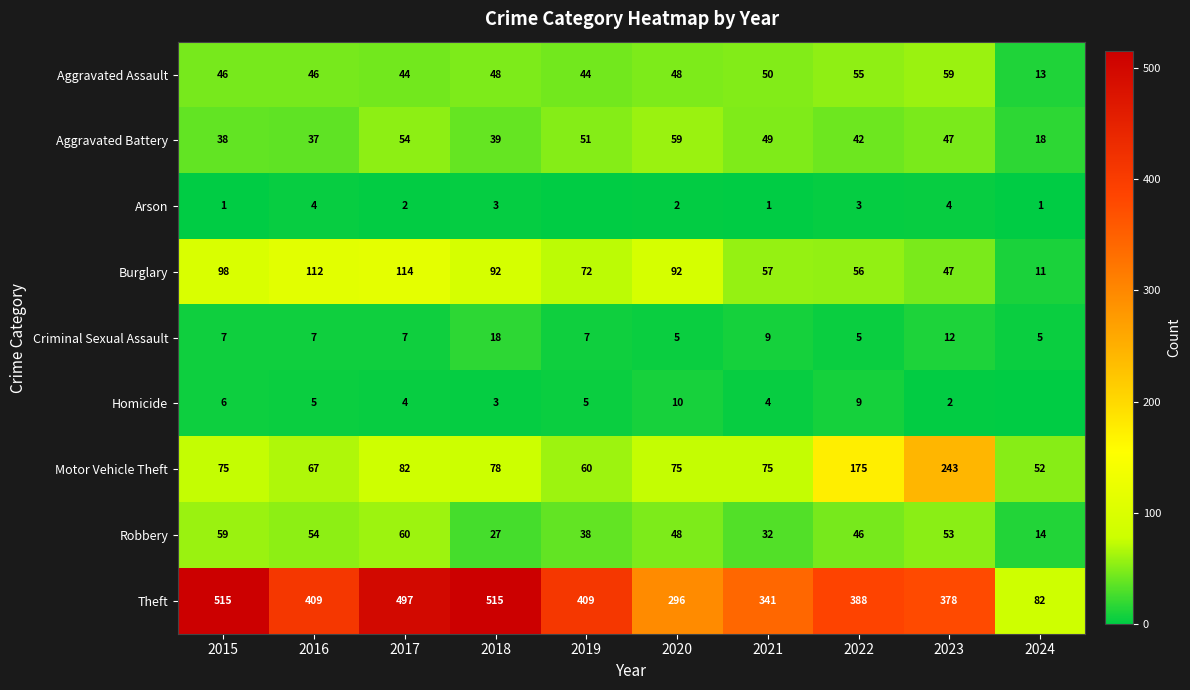

Is the value of Aggravated Battery at 2023 greater than the value of Theft at 2016?

No